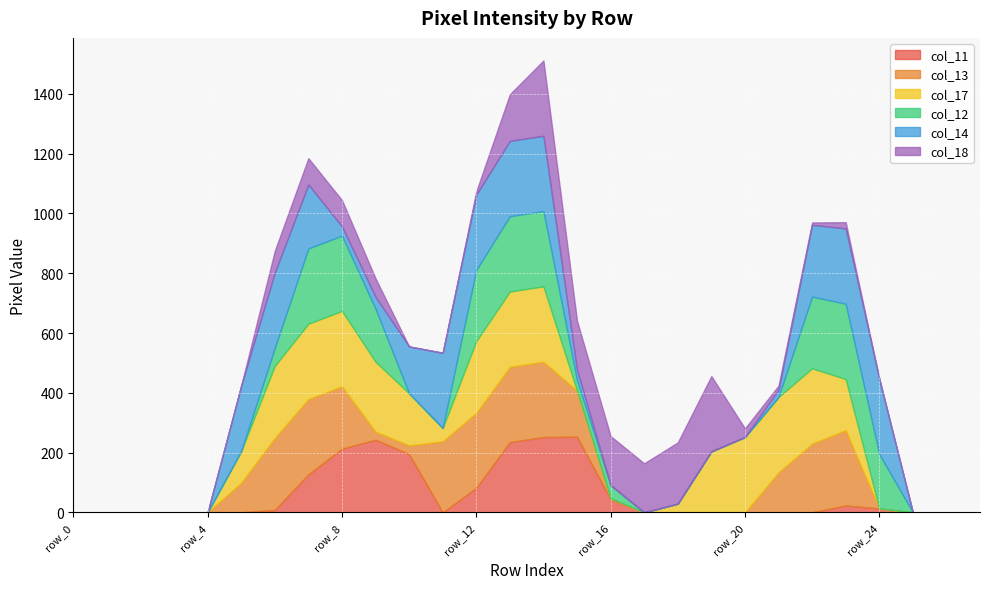

How many lines are shown in the chart?

6